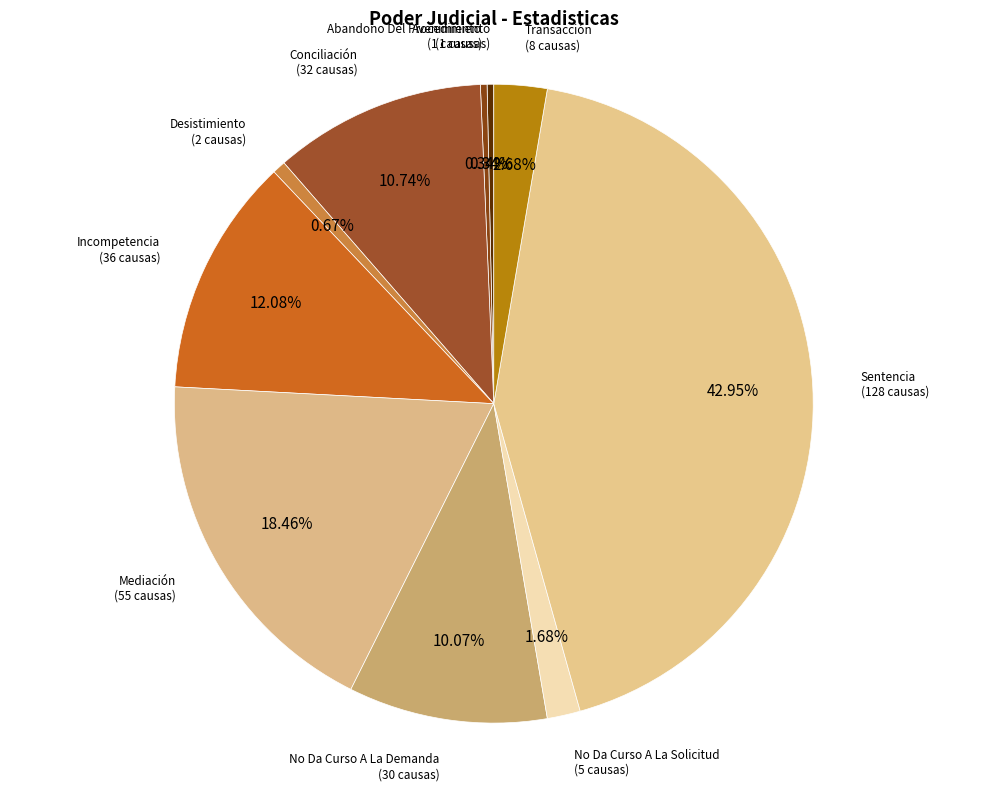

What is the largest slice in the pie chart?

Sentencia